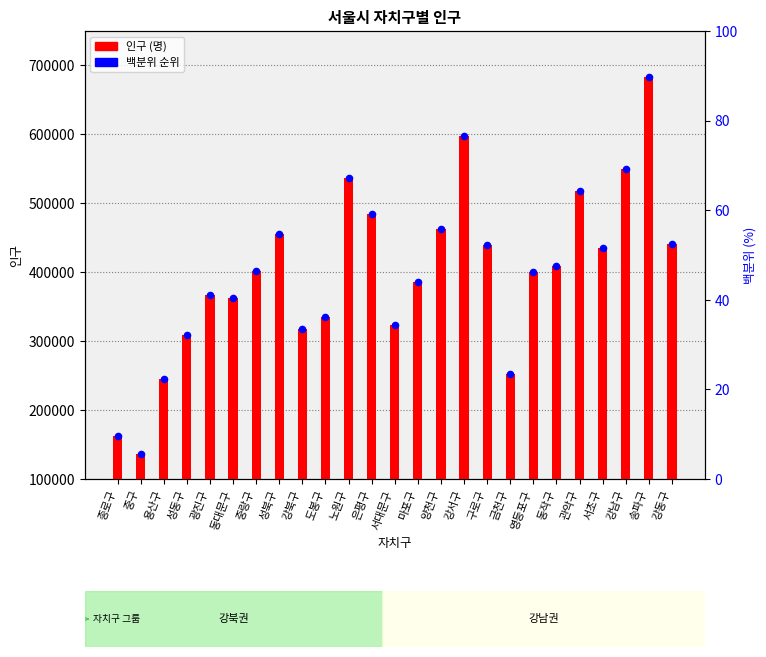

What is the total value across all series at 마포구?

771850